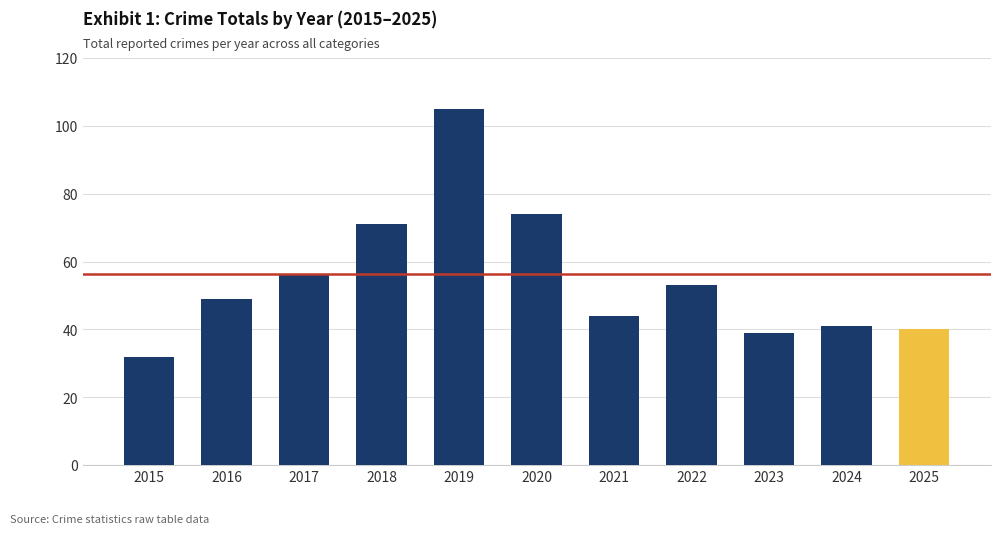

Is it true that the value at 2022 is 53?

True